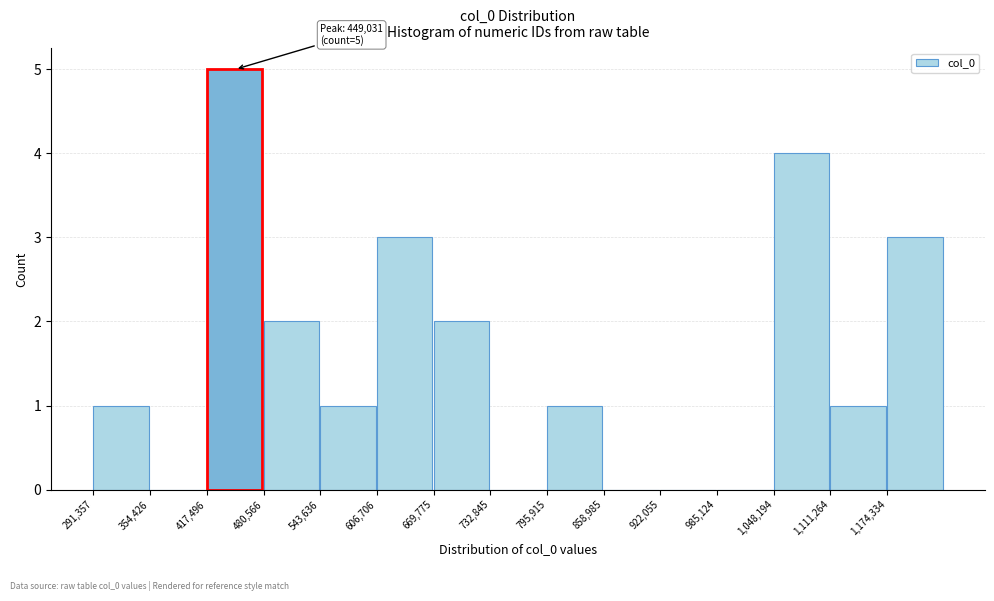

Which range on the x-axis has the tallest bar?

420000 to 480000